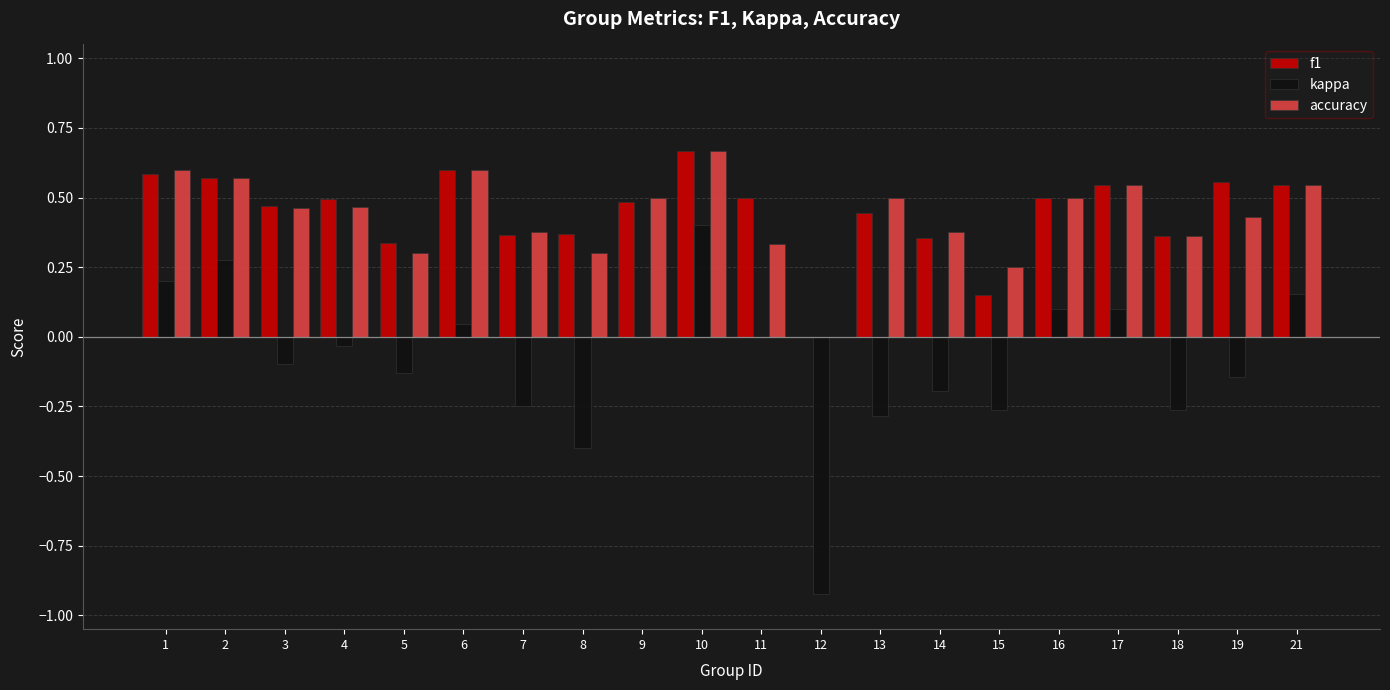

Which series changed the most between 11 and 16?

accuracy